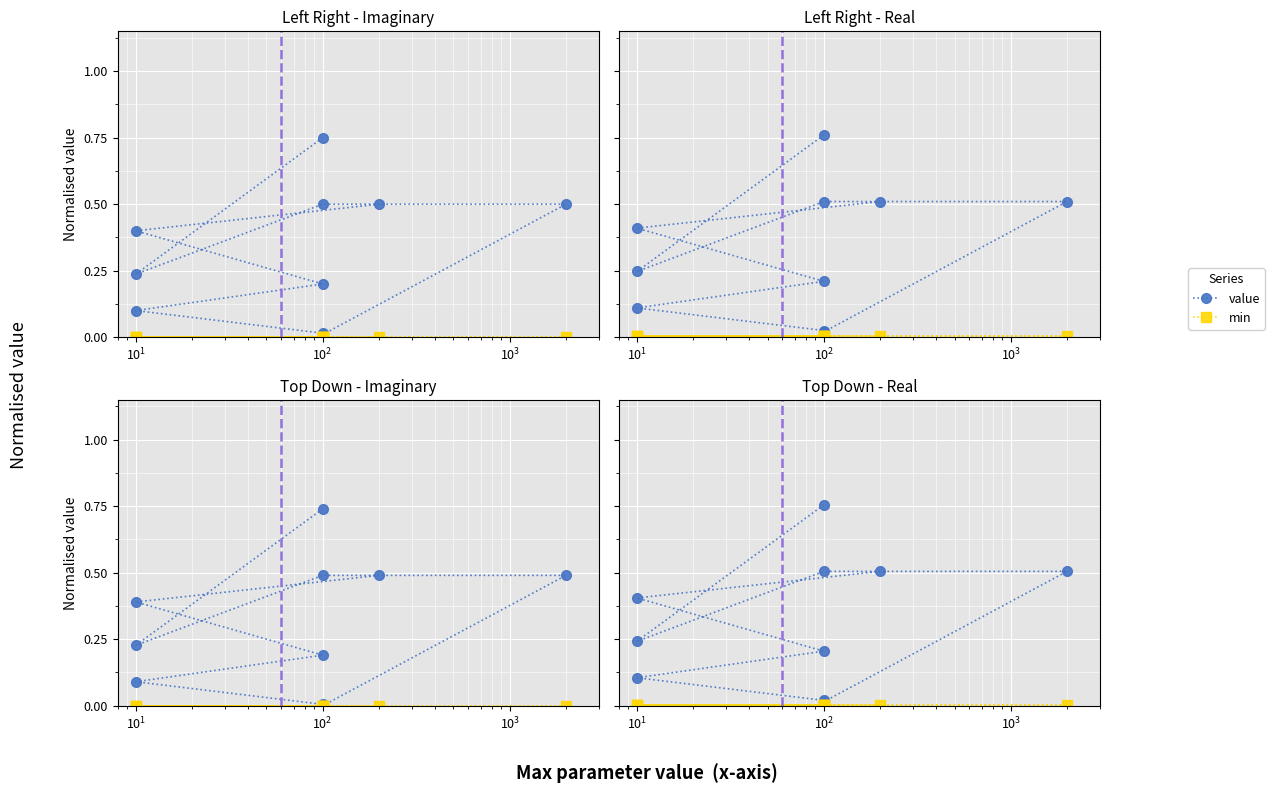

Between $\mathdefault{10^{1}}$ and 7, which series saw the biggest shift?

value